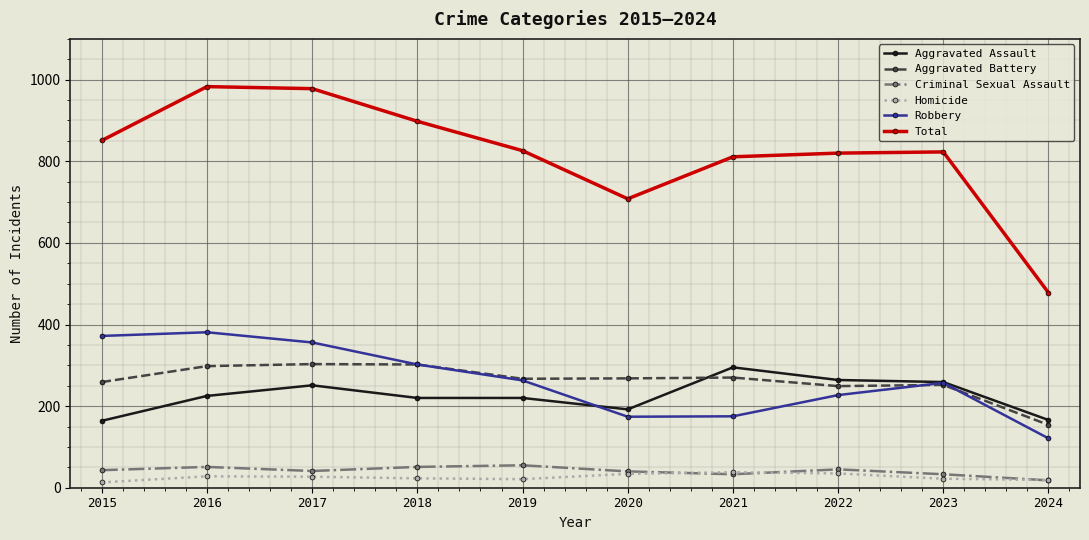

Is this an area chart (filled region under the line)?

No